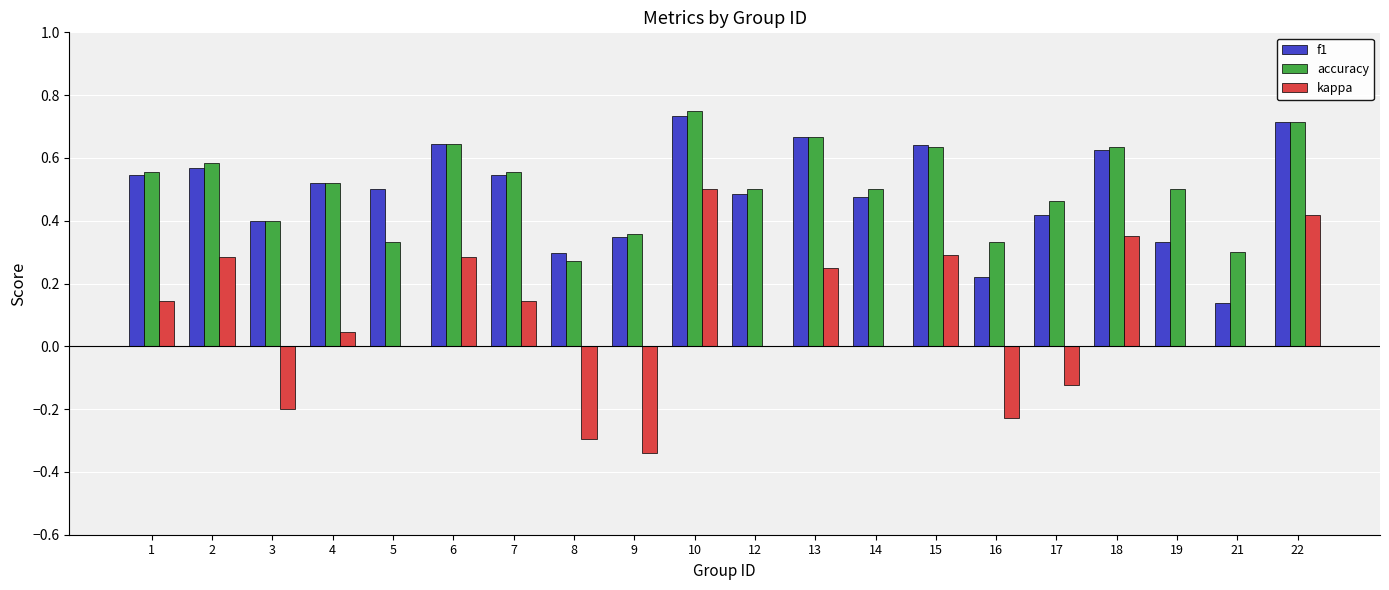

At which category does the chart reach its peak across all series?

10